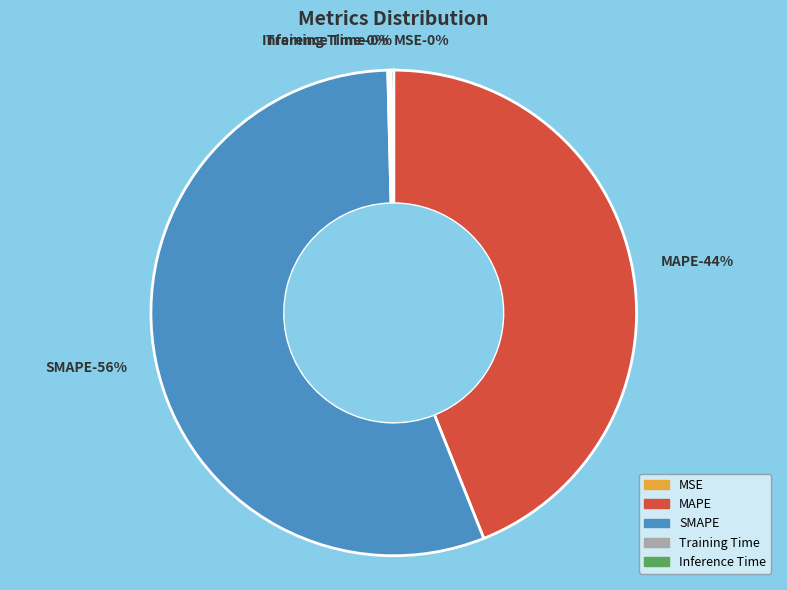

How many segments does this pie chart have?

5